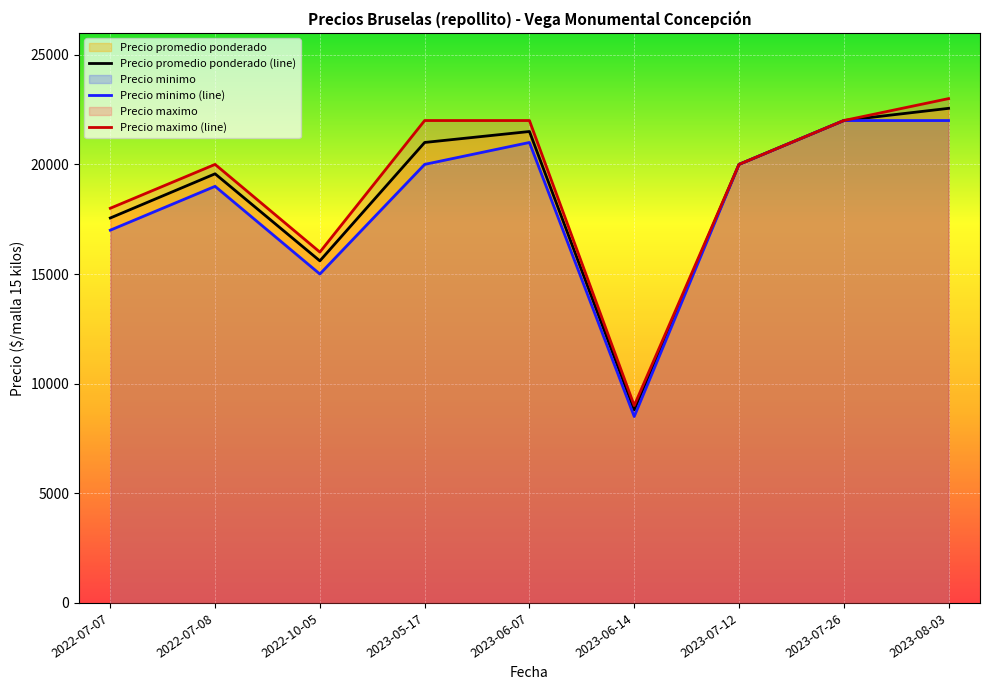

Rank the categories by Precio maximo value from lowest to highest.

2023-06-14, 2022-10-05, 2022-07-07, 2022-07-08, 2023-07-12, 2023-05-17, 2023-06-07, 2023-07-26, 2023-08-03